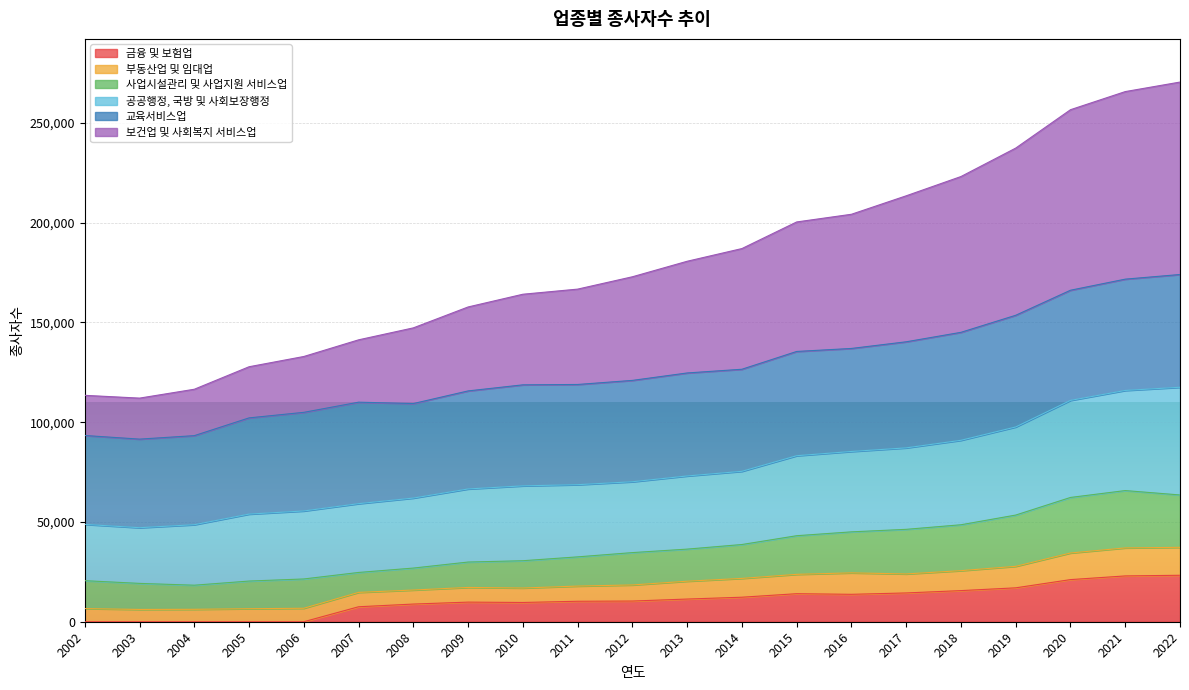

At which category is the sum across all series the highest?

2022